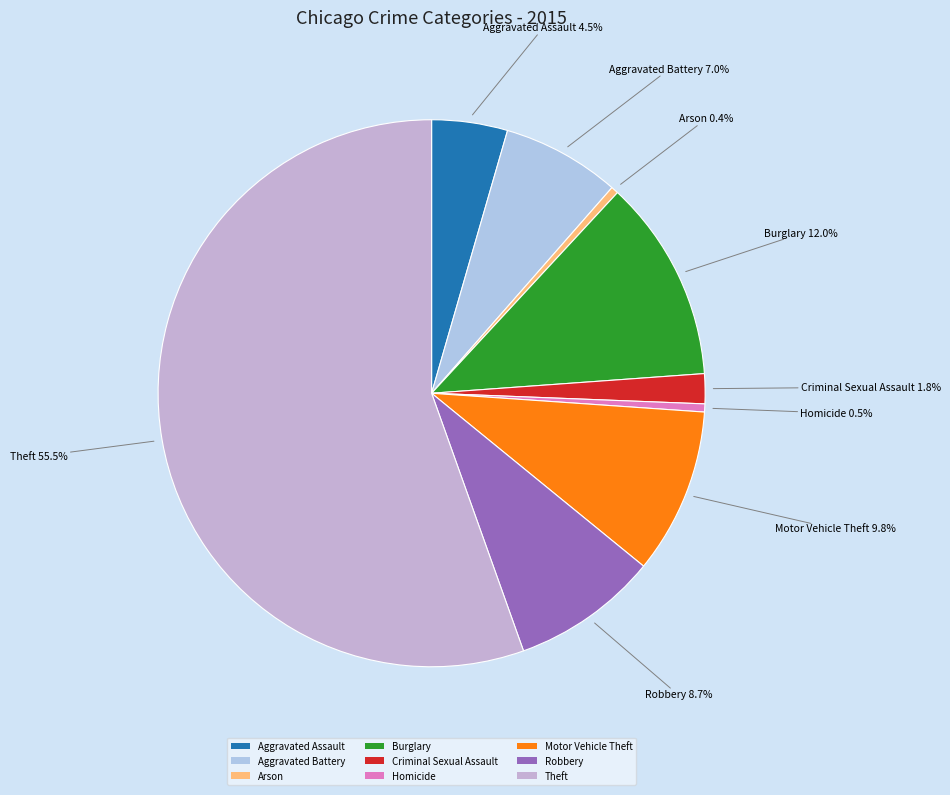

Which slice is the largest?

Theft